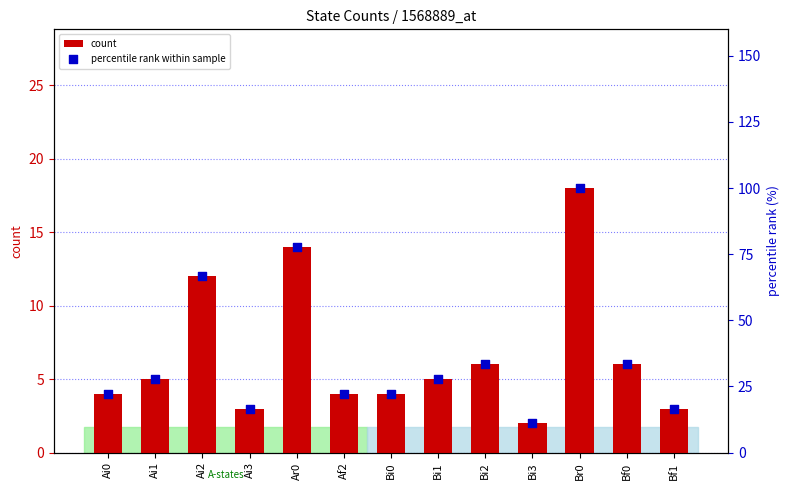

What are all the series names shown in the legend?

count, percentile rank within sample